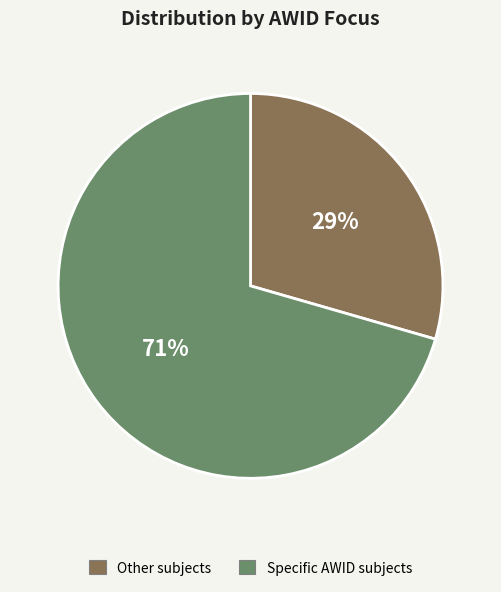

Count the number of slices in the pie.

2